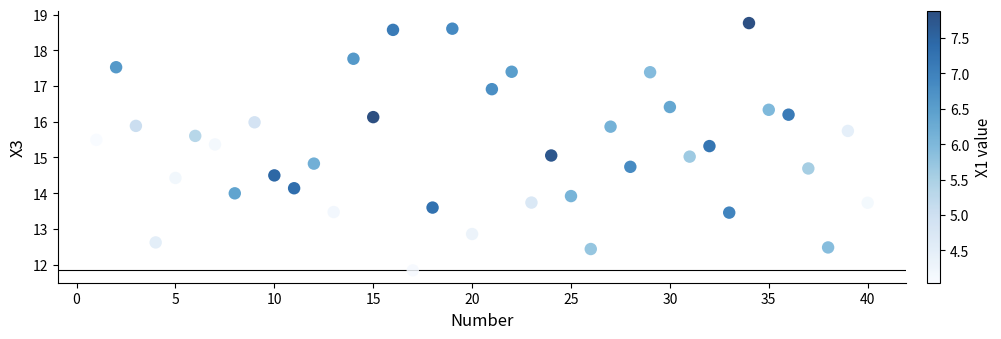

What is the range of X values (max minus min)?

39.0